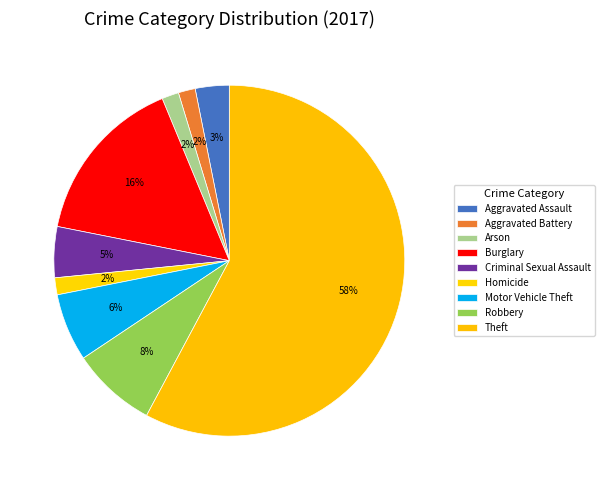

Is it true that Aggravated Battery is 2% of the pie?

True